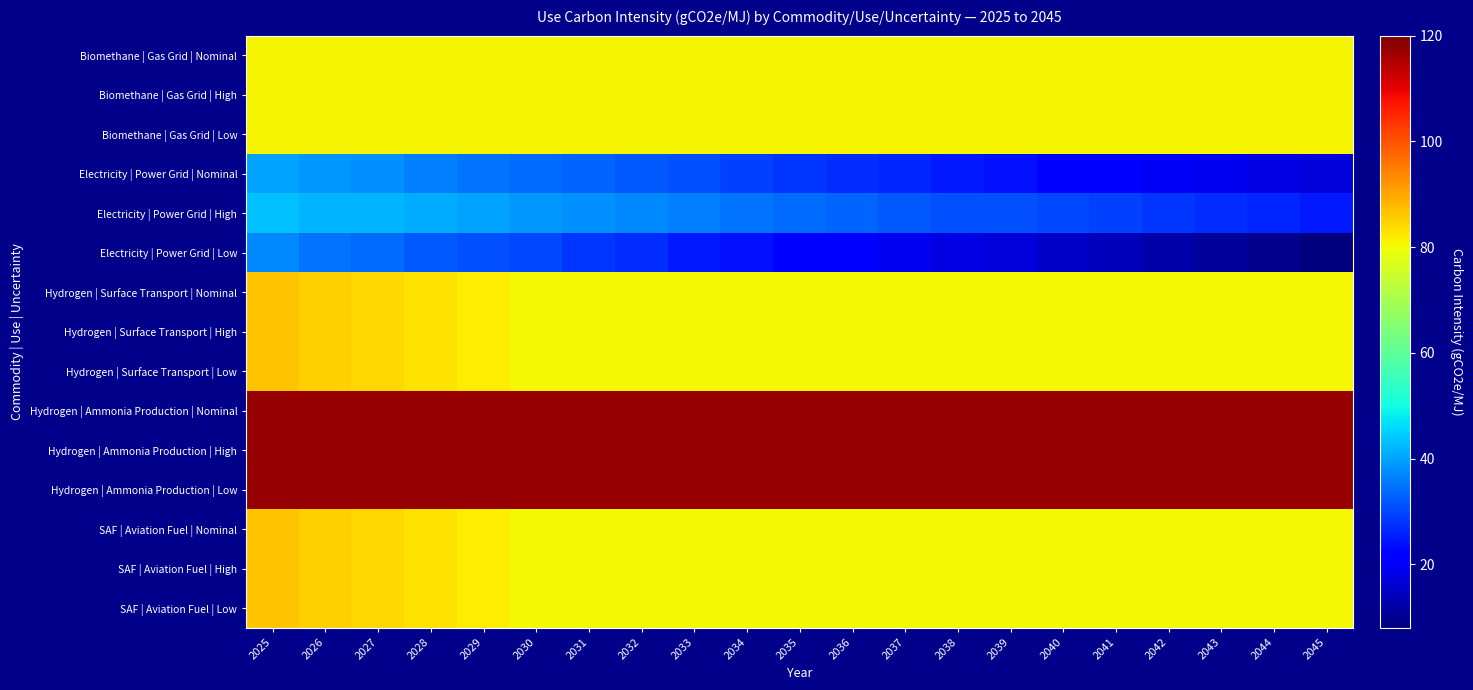

Reading left to right, what are all the values shown in this chart?

Biomethane | Gas Grid | Nominal: 2025=81.0	2026=81.0	2027=81.0	2028=81.0	2029=81.0	2030=81.0	2031=81.0	2032=81.0	2033=81.0	2034=81.0	2035=81.0	2036=81.0	2037=81.0	2038=81.0	2039=81.0	2040=81.0	2041=81.0	2042=81.0	2043=81.0	2044=81.0	2045=81.0
Biomethane | Gas Grid | High: 2025=81.0	2026=81.0	2027=81.0	2028=81.0	2029=81.0	2030=81.0	2031=81.0	2032=81.0	2033=81.0	2034=81.0	2035=81.0	2036=81.0	2037=81.0	2038=81.0	2039=81.0	2040=81.0	2041=81.0	2042=81.0	2043=81.0	2044=81.0	2045=81.0
Biomethane | Gas Grid | Low: 2025=81.0	2026=81.0	2027=81.0	2028=81.0	2029=81.0	2030=81.0	2031=81.0	2032=81.0	2033=81.0	2034=81.0	2035=81.0	2036=81.0	2037=81.0	2038=81.0	2039=81.0	2040=81.0	2041=81.0	2042=81.0	2043=81.0	2044=81.0	2045=81.0
Electricity | Power Grid | Nominal: 2025=40.0	2026=39.0	2027=38.0	2028=36.0	2029=35.0	2030=34.0	2031=33.0	2032=32.0	2033=31.0	2034=29.0	2035=28.0	2036=27.0	2037=26.0	2038=25.0	2039=24.0	2040=22.0	2041=21.0	2042=20.0	2043=19.0	2044=18.0	2045=17.0
Electricity | Power Grid | High: 2025=43.0	2026=42.0	2027=42.0	2028=41.0	2029=40.0	2030=39.0	2031=38.0	2032=37.0	2033=36.0	2034=35.0	2035=34.0	2036=33.0	2037=32.0	2038=31.0	2039=31.0	2040=30.0	2041=29.0	2042=28.0	2043=27.0	2044=26.0	2045=25.0
Electricity | Power Grid | Low: 2025=37.0	2026=35.0	2027=34.0	2028=32.0	2029=31.0	2030=30.0	2031=28.0	2032=27.0	2033=25.0	2034=24.0	2035=22.0	2036=21.0	2037=19.0	2038=18.0	2039=17.0	2040=15.0	2041=14.0	2042=12.0	2043=11.0	2044=9.5	2045=8.0
Hydrogen | Surface Transport | Nominal: 2025=86.6	2026=85.4	2027=84.1	2028=82.9	2029=81.6	2030=80.4	2031=80.4	2032=80.4	2033=80.4	2034=80.4	2035=80.4	2036=80.4	2037=80.4	2038=80.4	2039=80.4	2040=80.4	2041=80.4	2042=80.4	2043=80.4	2044=80.4	2045=80.4
Hydrogen | Surface Transport | High: 2025=86.6	2026=85.4	2027=84.1	2028=82.9	2029=81.6	2030=80.4	2031=80.4	2032=80.4	2033=80.4	2034=80.4	2035=80.4	2036=80.4	2037=80.4	2038=80.4	2039=80.4	2040=80.4	2041=80.4	2042=80.4	2043=80.4	2044=80.4	2045=80.4
Hydrogen | Surface Transport | Low: 2025=86.6	2026=85.4	2027=84.1	2028=82.9	2029=81.6	2030=80.4	2031=80.4	2032=80.4	2033=80.4	2034=80.4	2035=80.4	2036=80.4	2037=80.4	2038=80.4	2039=80.4	2040=80.4	2041=80.4	2042=80.4	2043=80.4	2044=80.4	2045=80.4
Hydrogen | Ammonia Production | Nominal: 2025=117.7	2026=117.7	2027=117.7	2028=117.7	2029=117.7	2030=117.7	2031=117.7	2032=117.7	2033=117.7	2034=117.7	2035=117.7	2036=117.7	2037=117.7	2038=117.7	2039=117.7	2040=117.7	2041=117.7	2042=117.7	2043=117.7	2044=117.7	2045=117.7
Hydrogen | Ammonia Production | High: 2025=117.7	2026=117.7	2027=117.7	2028=117.7	2029=117.7	2030=117.7	2031=117.7	2032=117.7	2033=117.7	2034=117.7	2035=117.7	2036=117.7	2037=117.7	2038=117.7	2039=117.7	2040=117.7	2041=117.7	2042=117.7	2043=117.7	2044=117.7	2045=117.7
Hydrogen | Ammonia Production | Low: 2025=117.7	2026=117.7	2027=117.7	2028=117.7	2029=117.7	2030=117.7	2031=117.7	2032=117.7	2033=117.7	2034=117.7	2035=117.7	2036=117.7	2037=117.7	2038=117.7	2039=117.7	2040=117.7	2041=117.7	2042=117.7	2043=117.7	2044=117.7	2045=117.7
SAF | Aviation Fuel | Nominal: 2025=86.6	2026=85.4	2027=84.1	2028=82.9	2029=81.6	2030=80.4	2031=80.4	2032=80.4	2033=80.4	2034=80.4	2035=80.4	2036=80.4	2037=80.4	2038=80.4	2039=80.4	2040=80.4	2041=80.4	2042=80.4	2043=80.4	2044=80.4	2045=80.4
SAF | Aviation Fuel | High: 2025=86.6	2026=85.4	2027=84.1	2028=82.9	2029=81.6	2030=80.4	2031=80.4	2032=80.4	2033=80.4	2034=80.4	2035=80.4	2036=80.4	2037=80.4	2038=80.4	2039=80.4	2040=80.4	2041=80.4	2042=80.4	2043=80.4	2044=80.4	2045=80.4
SAF | Aviation Fuel | Low: 2025=86.6	2026=85.4	2027=84.1	2028=82.9	2029=81.6	2030=80.4	2031=80.4	2032=80.4	2033=80.4	2034=80.4	2035=80.4	2036=80.4	2037=80.4	2038=80.4	2039=80.4	2040=80.4	2041=80.4	2042=80.4	2043=80.4	2044=80.4	2045=80.4